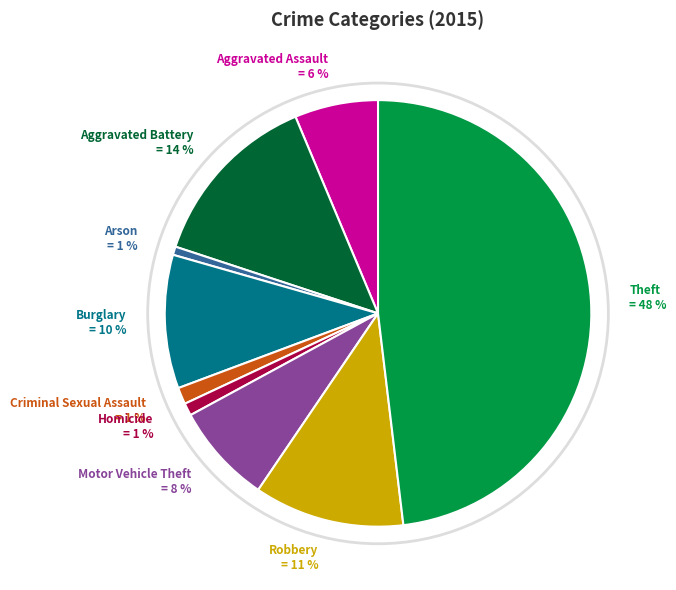

What percentage is the Aggravated Battery slice, to the nearest percent?

14%